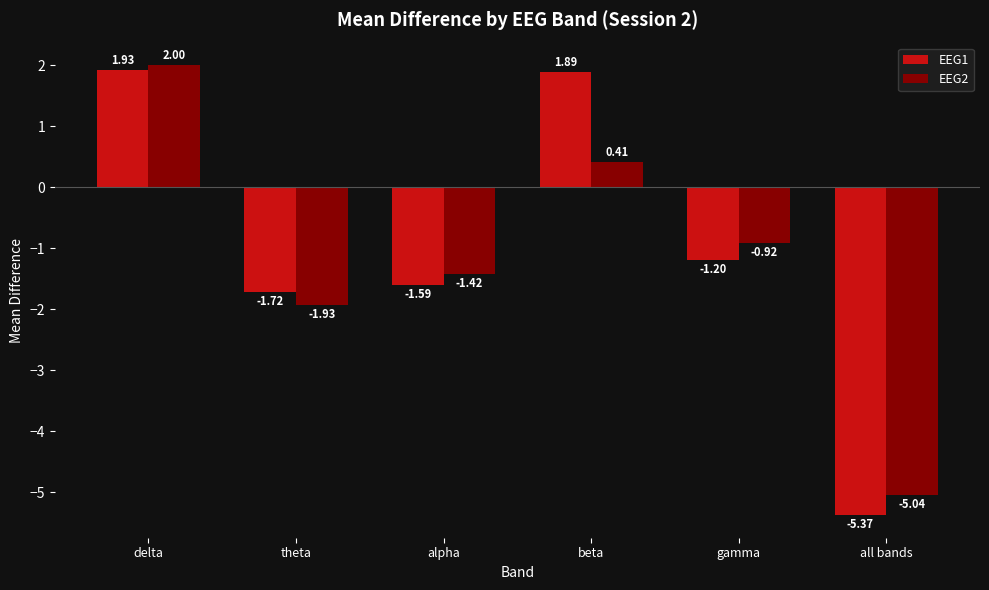

What is the difference between the maximum and minimum values in the EEG1 series?

7.3